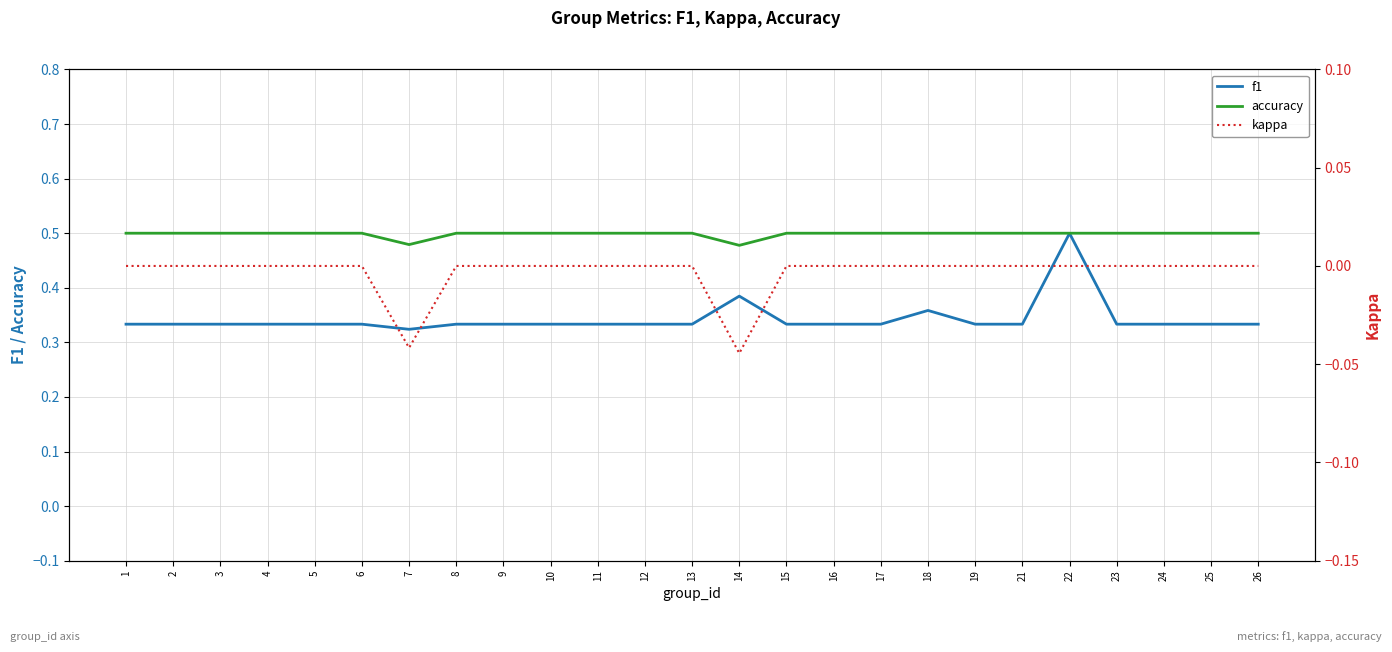

Which series has the widest spread of values?

f1